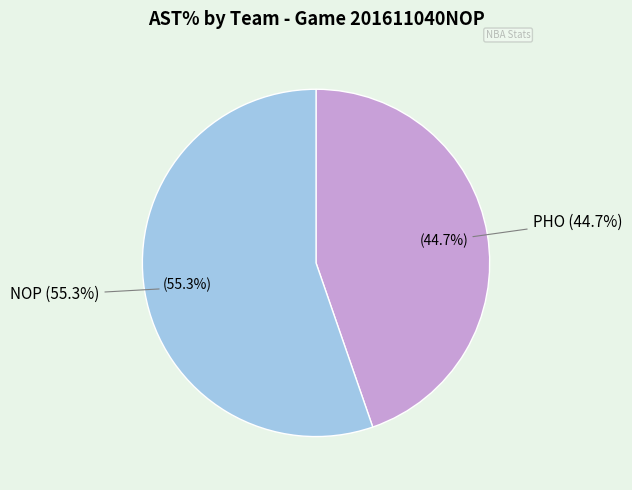

Is it true that Jared Dudley (pho) is 1% of the pie?

False